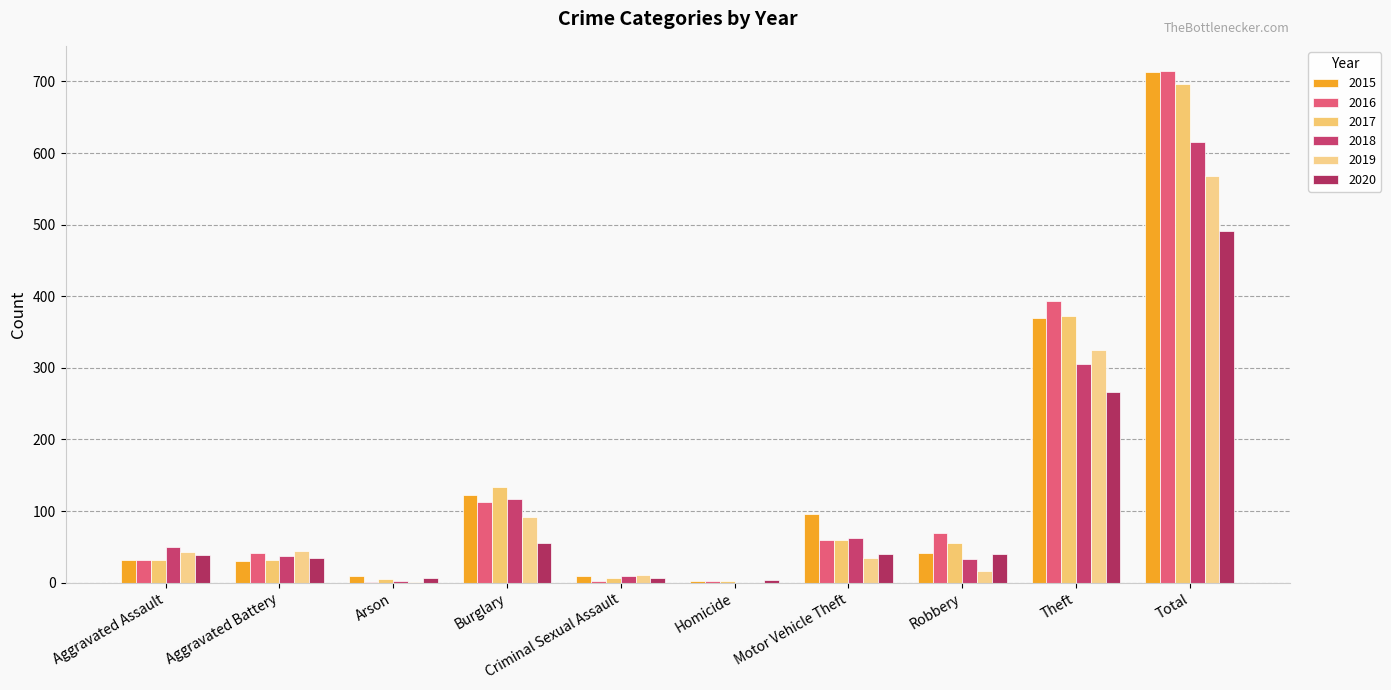

Which series has the largest total across all categories?

2016